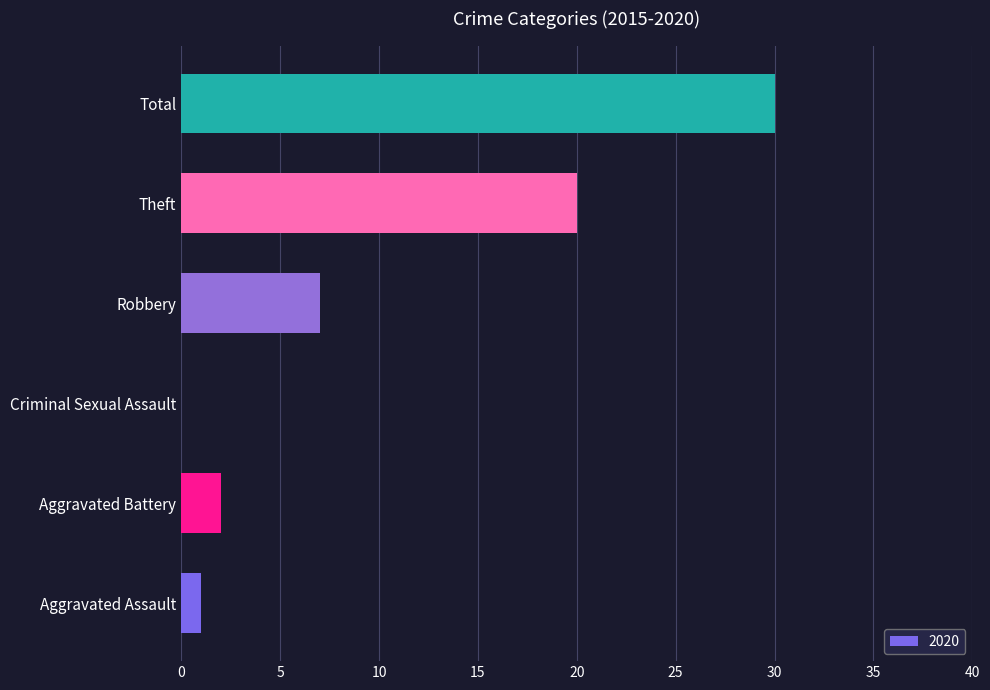

Count the number of data series in this chart.

1